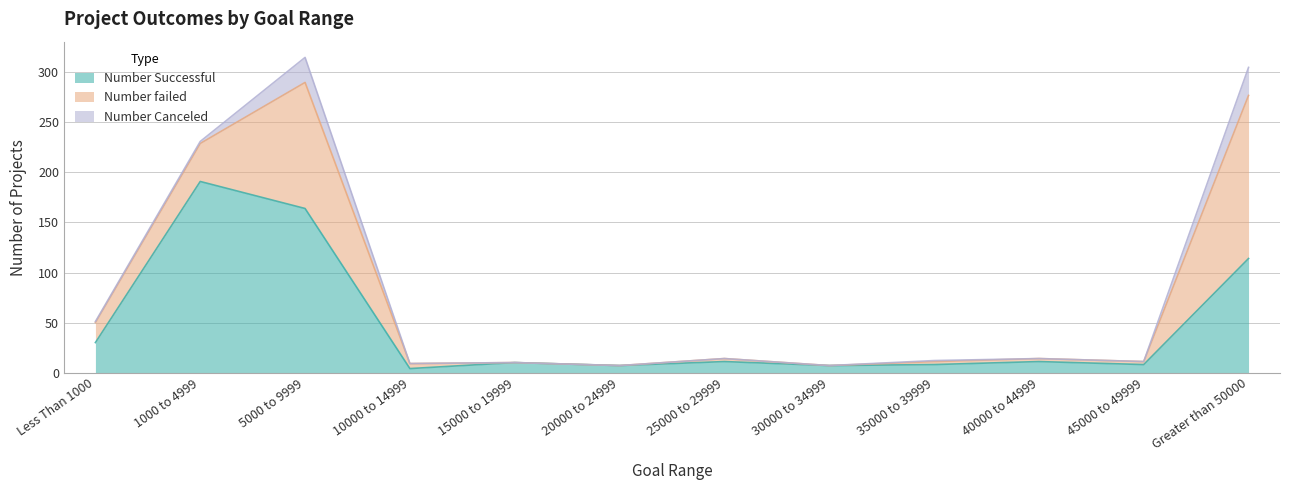

Rank the categories by Number Successful value from highest to lowest.

1000 to 4999, 5000 to 9999, Greater than 50000, Less Than 1000, 25000 to 29999, 40000 to 44999, 15000 to 19999, 35000 to 39999, 45000 to 49999, 20000 to 24999, 30000 to 34999, 10000 to 14999